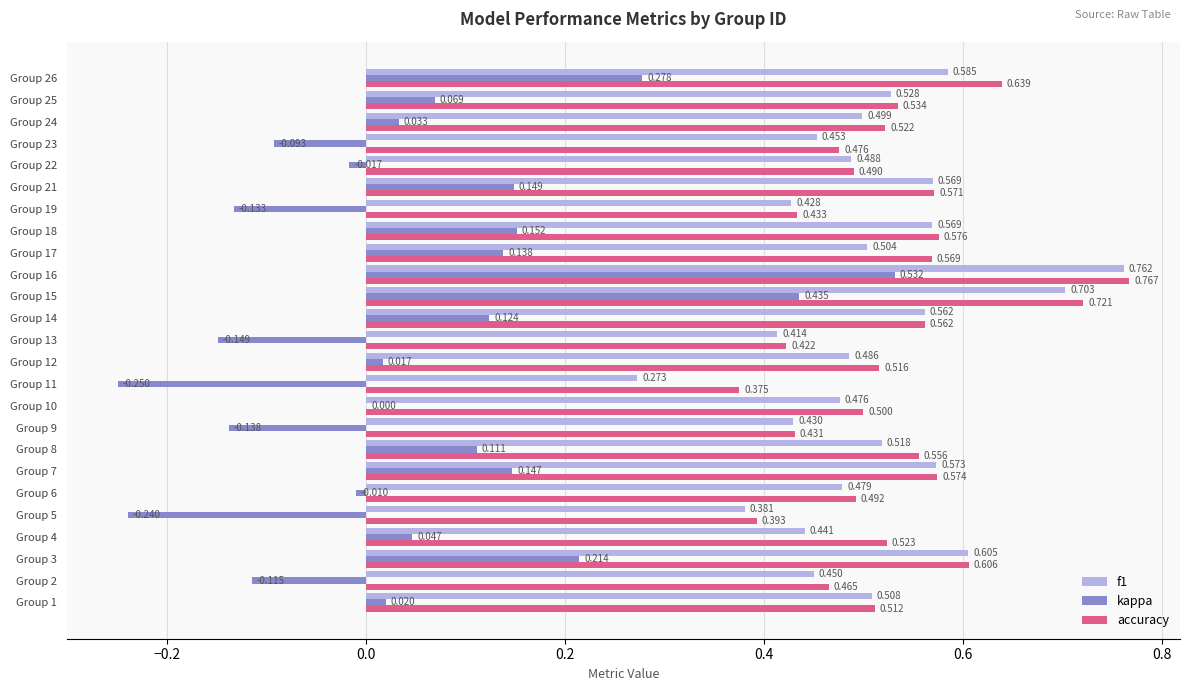

Which series changed the most between Group 11 and Group 12?

kappa